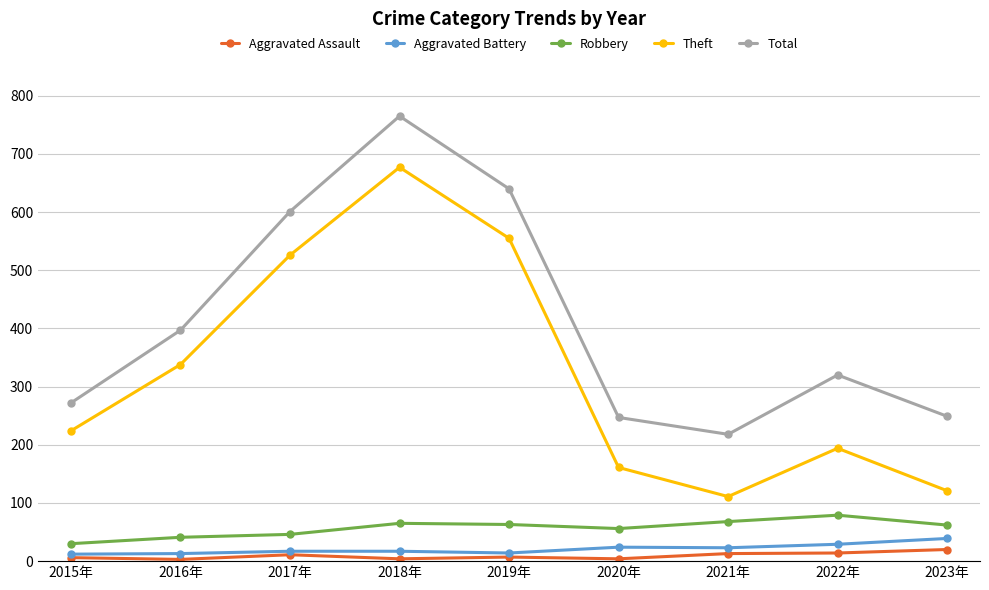

At which label does Total first exceed 320?

2016年